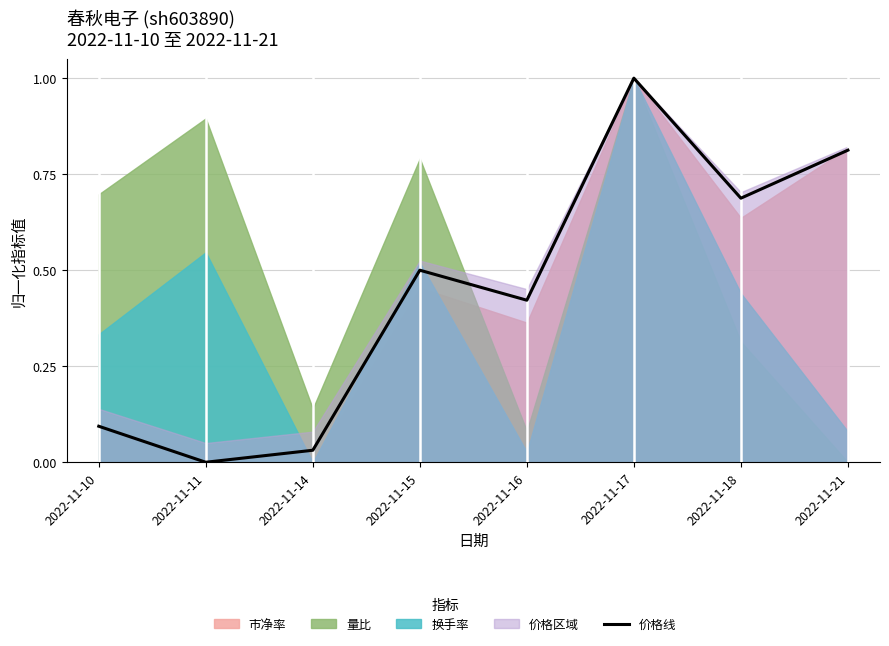

List the labels in order of value, smallest first.

2022-11-11, 2022-11-14, 2022-11-10, 2022-11-16, 2022-11-15, 2022-11-18, 2022-11-21, 2022-11-17